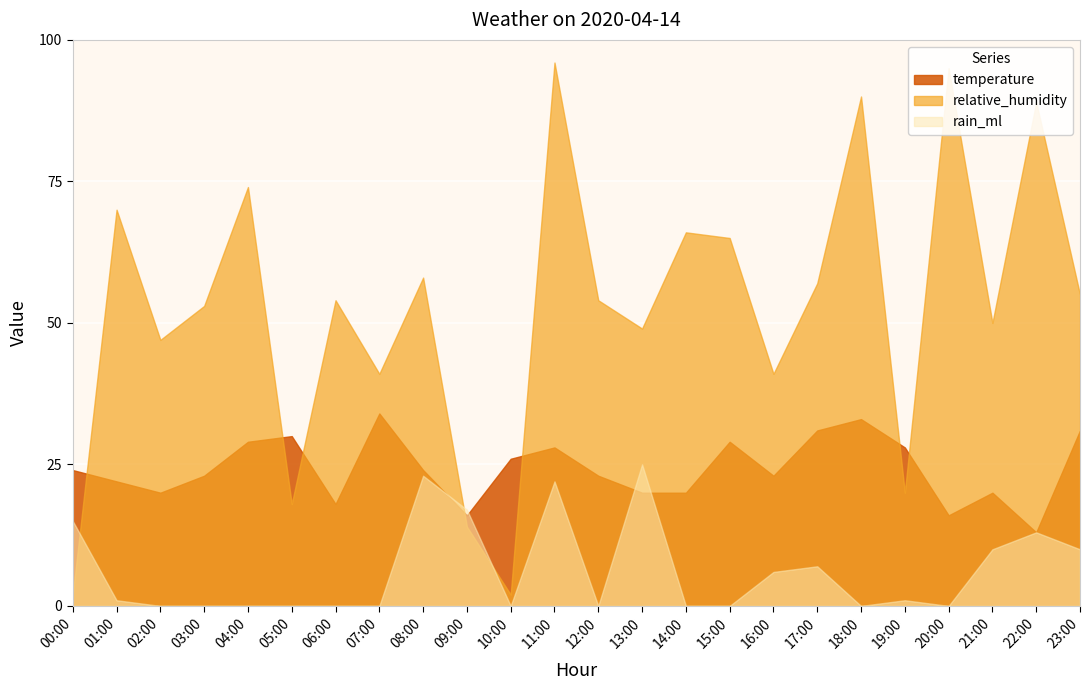

List the series in order of their overall mean, highest first.

relative_humidity, temperature, rain_ml